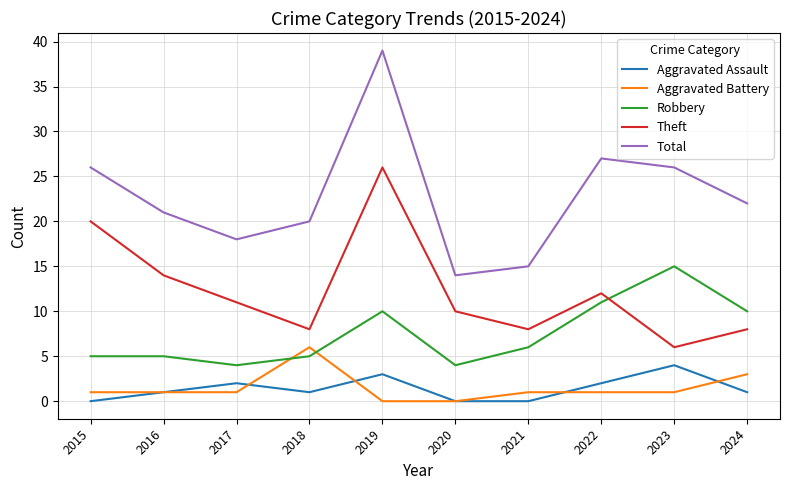

Read the Total value at 2020.

14